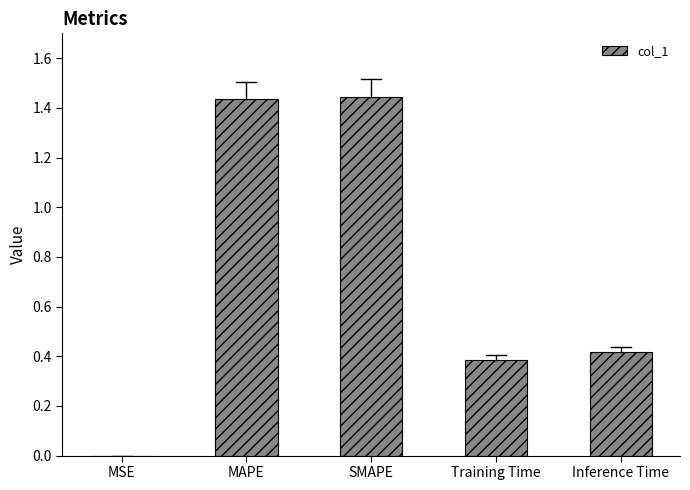

What is the difference between the values at Inference Time and MSE?

0.4